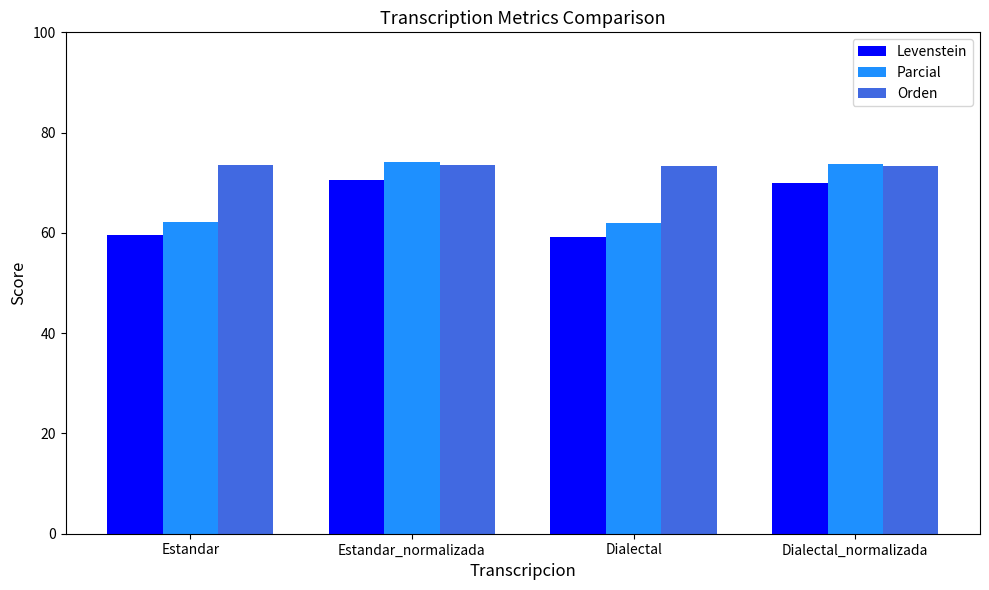

What is the average value of the Parcial series?

68.0